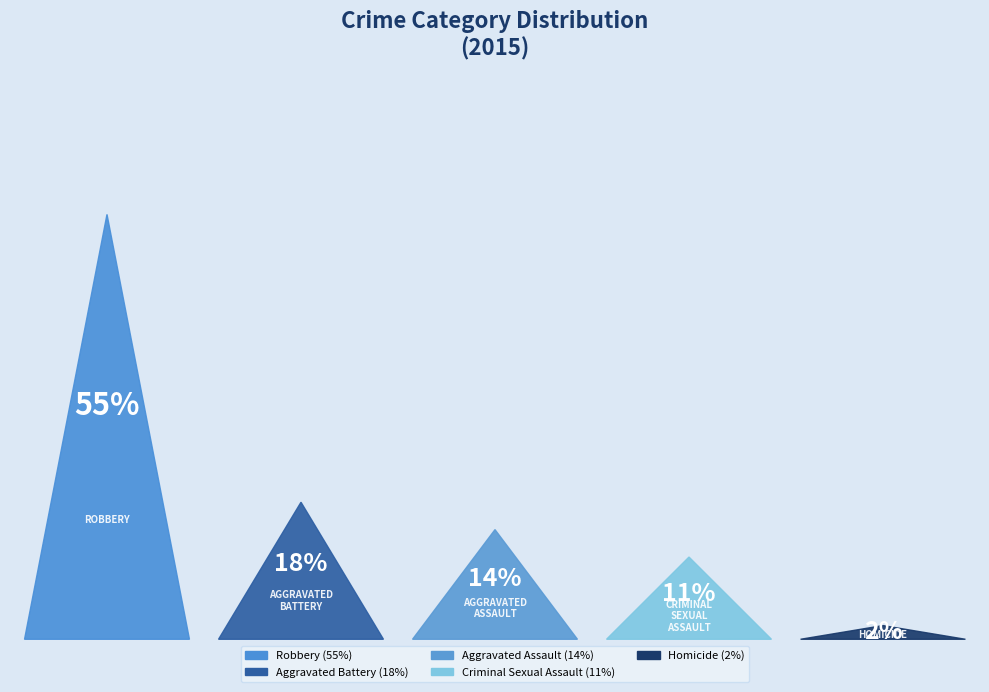

How many segments does this pie chart have?

5